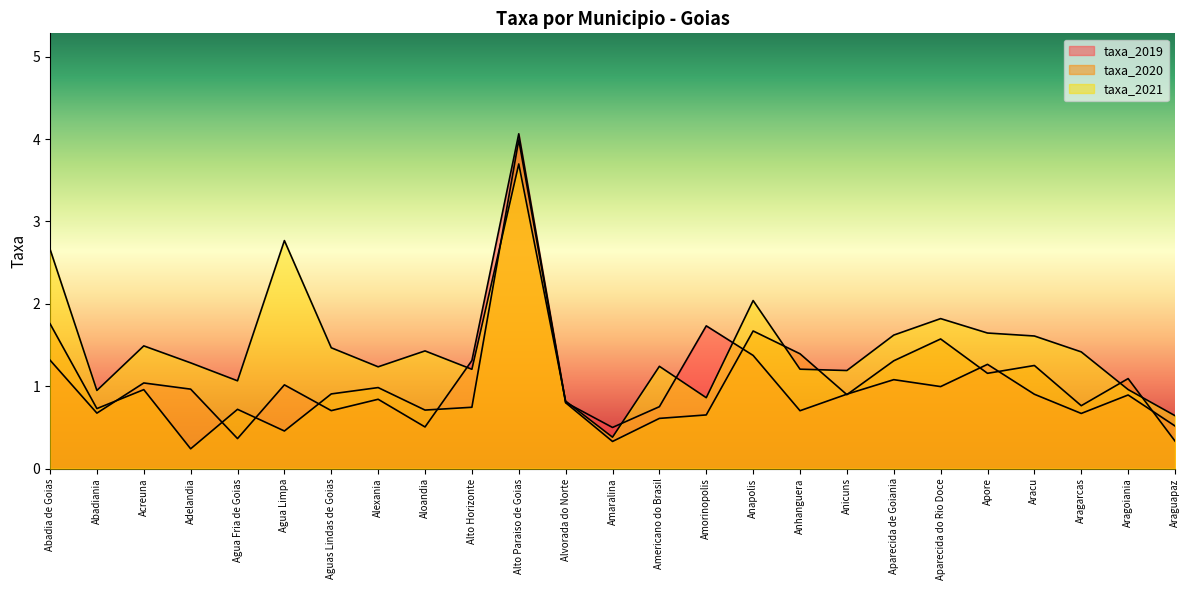

Rank the series by their maximum value, from lowest to highest.

taxa_2021, taxa_2020, taxa_2019